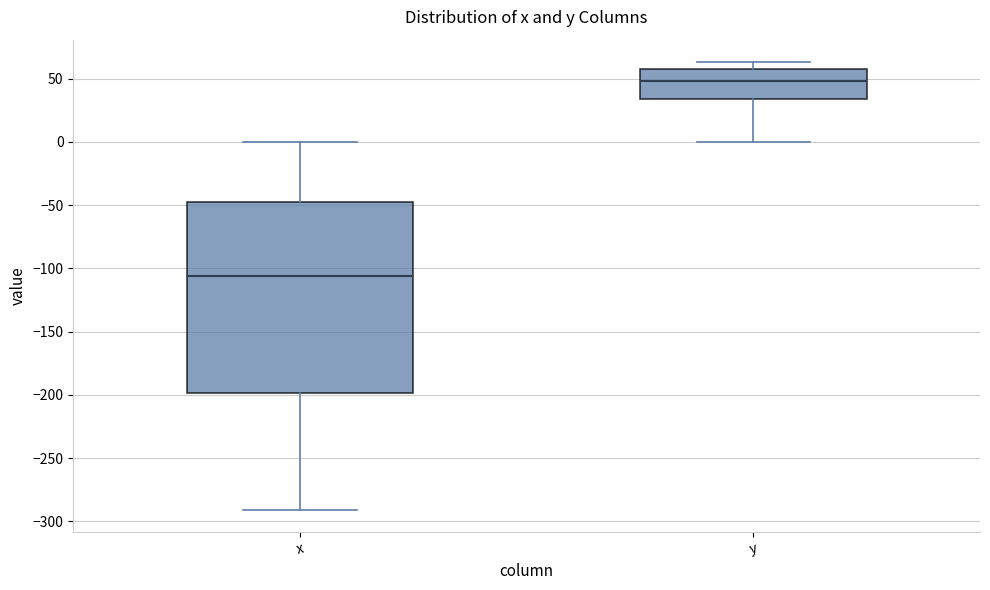

Where is the upper edge of the box for y on the y-axis? The values are not printed on the chart, so give them approximately, as read against the axis.

60